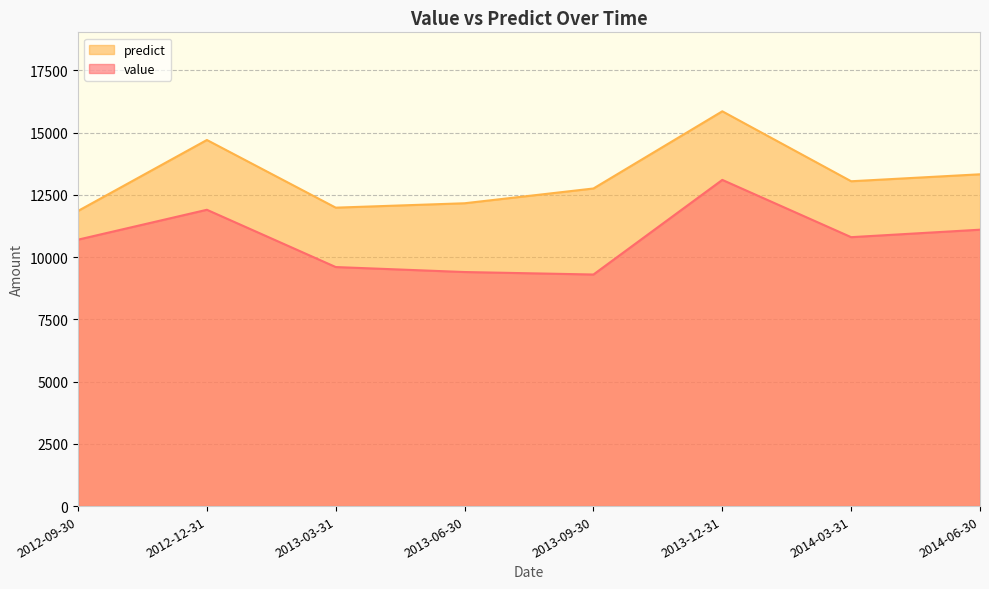

Which series has the largest total across all categories?

predict